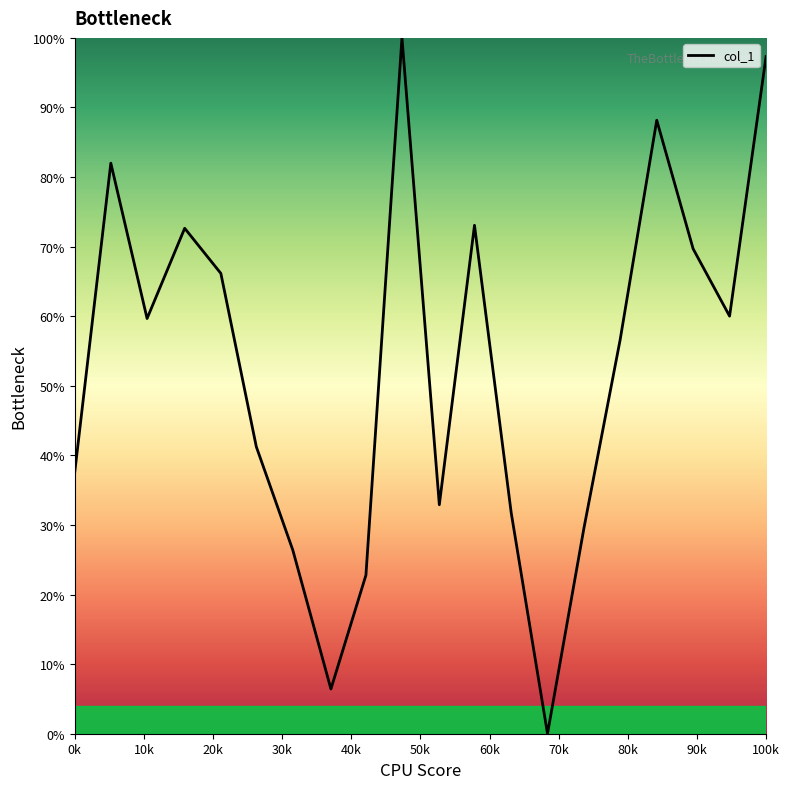

What is the greatest value displayed?

100.0